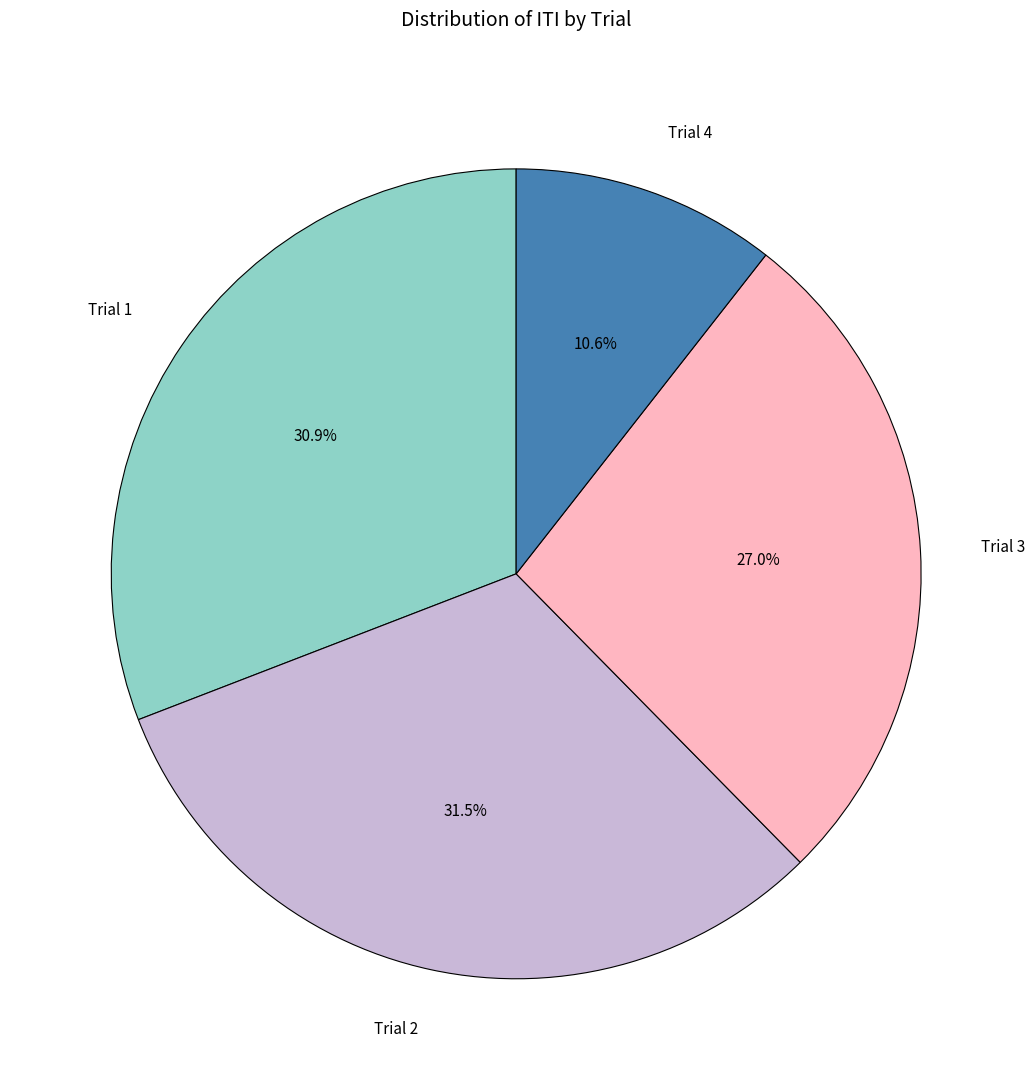

To the nearest percent, what is the difference between the Trial 2 and Trial 1 slice percentages?

1%